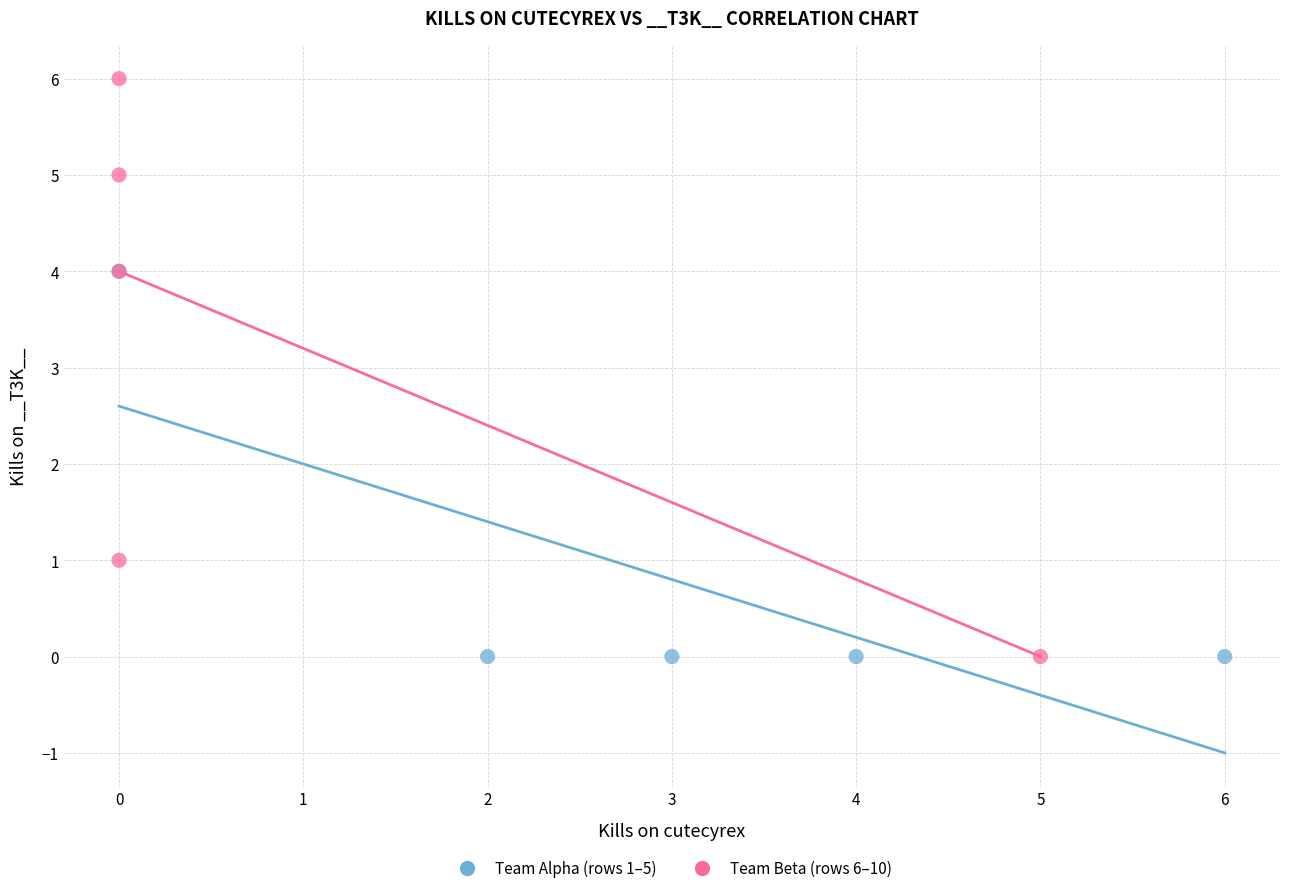

Which series reaches the maximum Y coordinate?

Team Beta (rows 6–10)